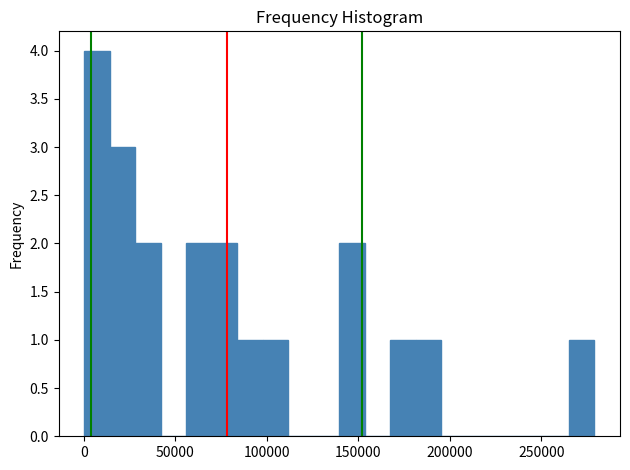

Read against the x-axis, roughly where is the centre of the tallest bar?

5000